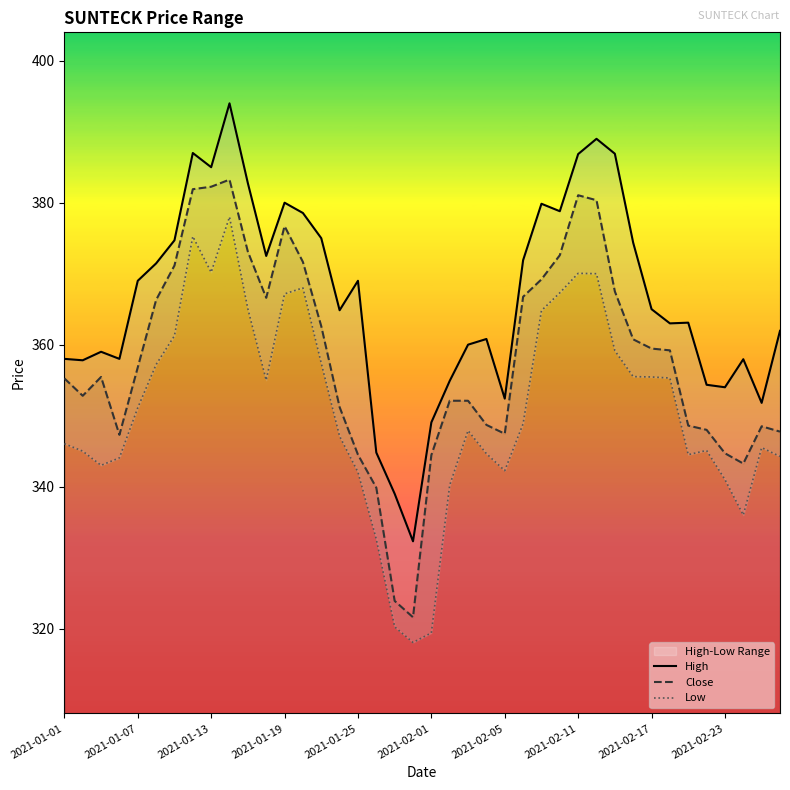

Is it true that Close equals 196.6 at 2021-02-11?

False